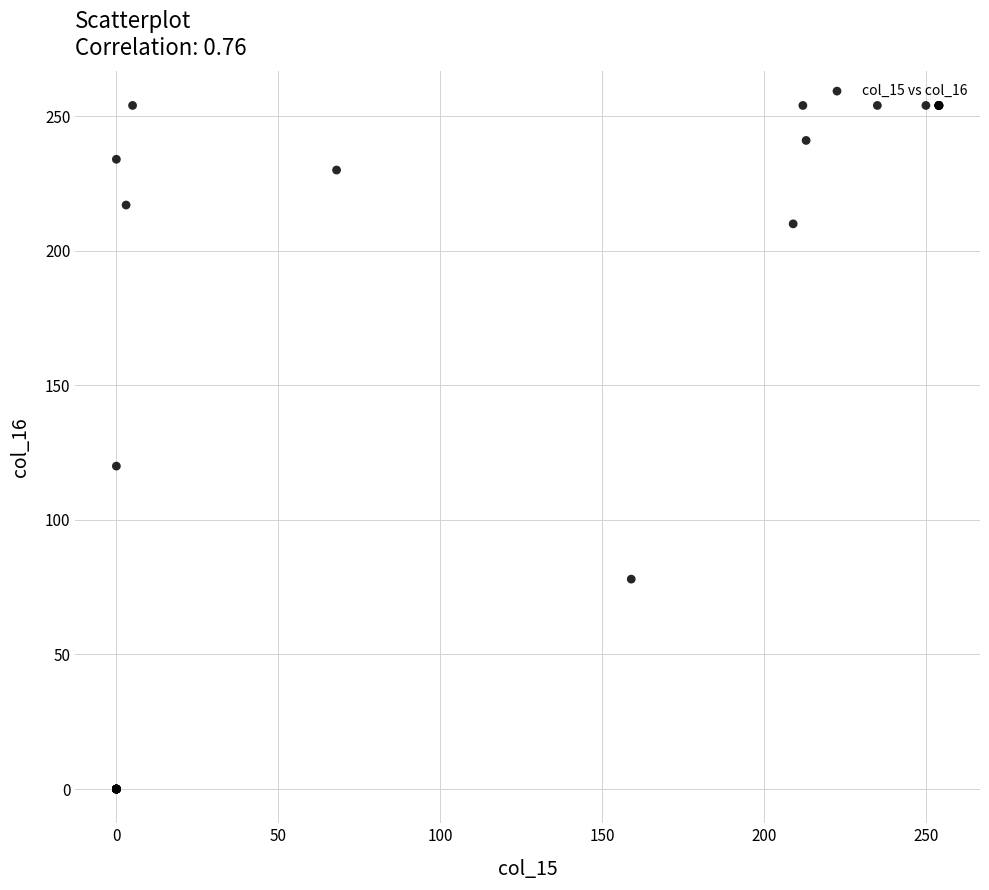

What Y value in the scatter plot is closest to 127?

120